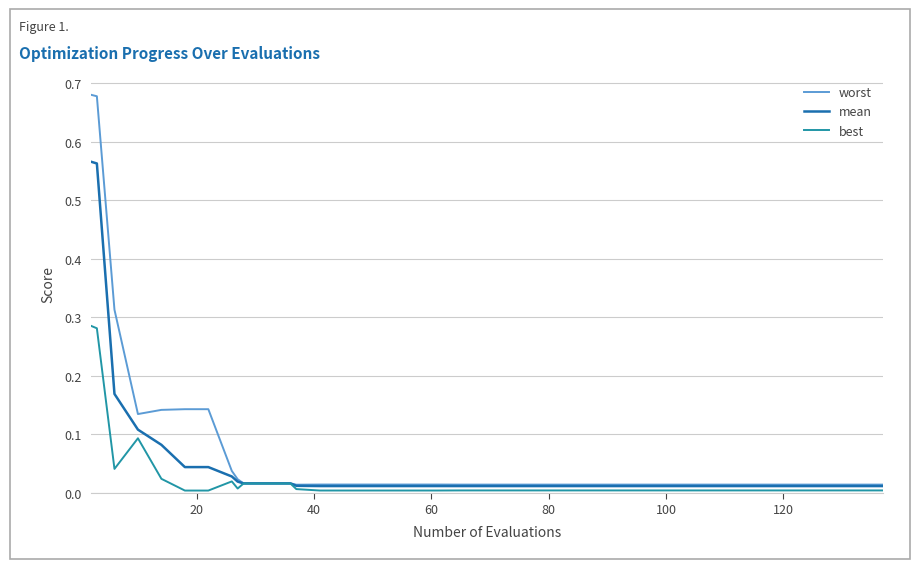

Rank the series by their maximum value, from lowest to highest.

best, mean, worst